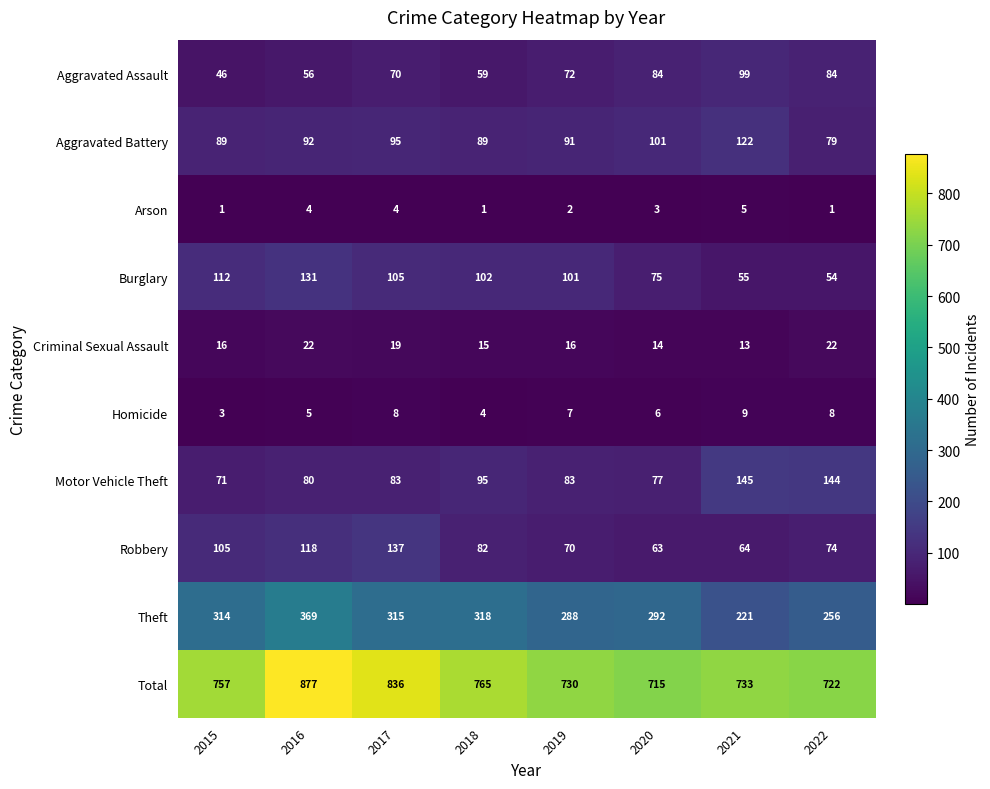

What is the maximum value for Burglary?

131